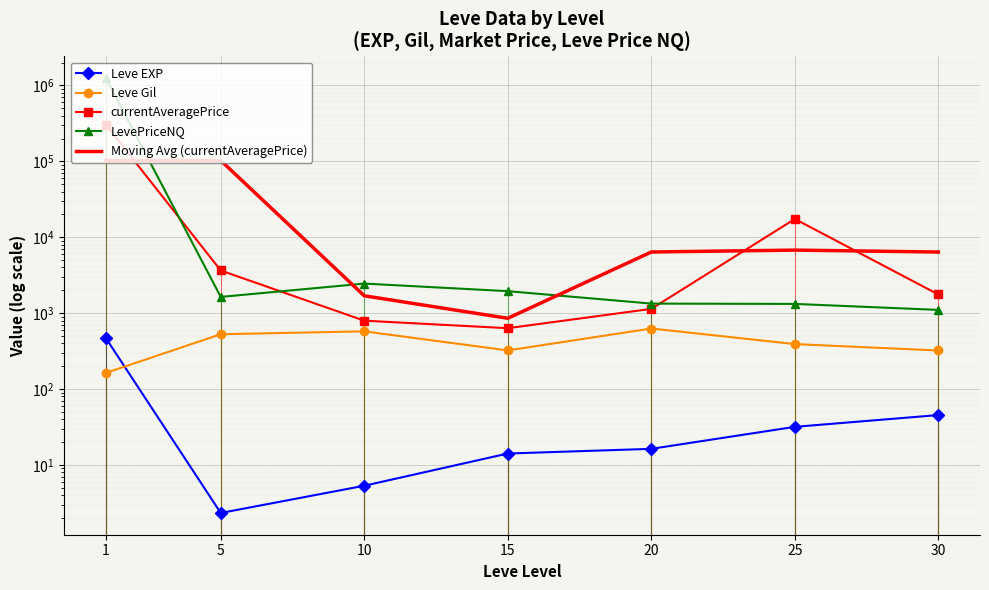

Between 30 and 25, which is larger?

30